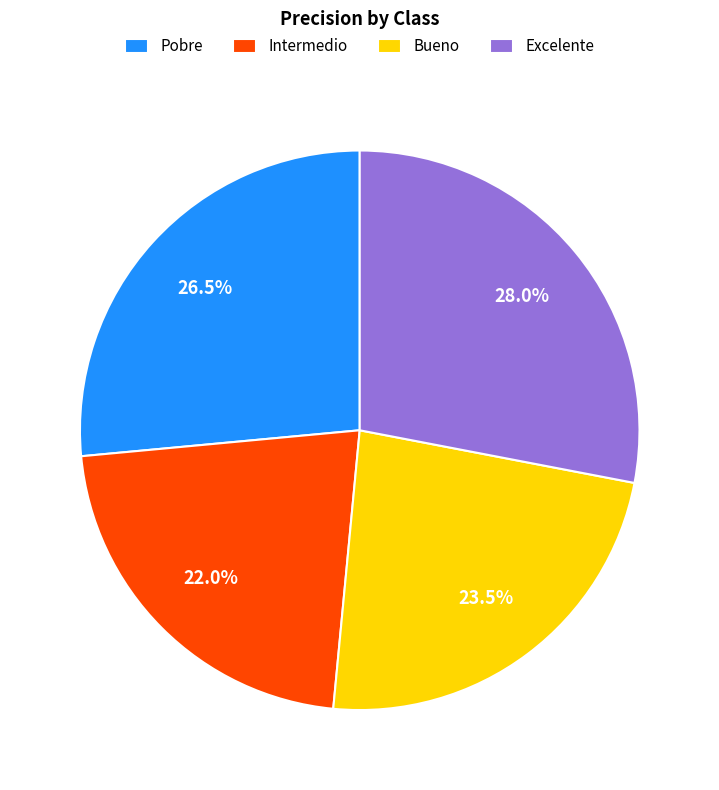

How many segments does this pie chart have?

4